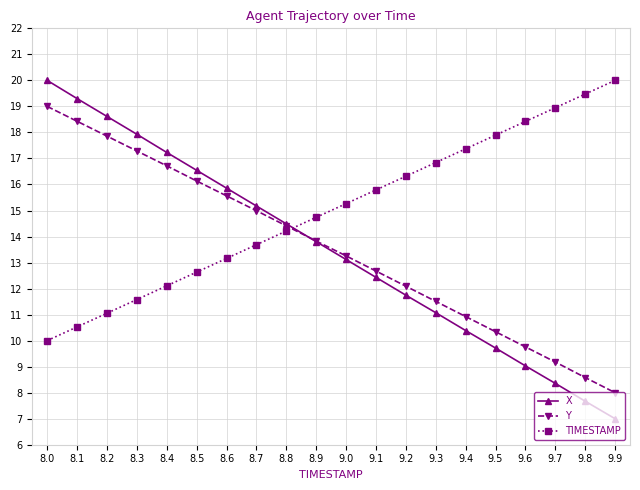

What is the sum of all TIMESTAMP values?

300.0